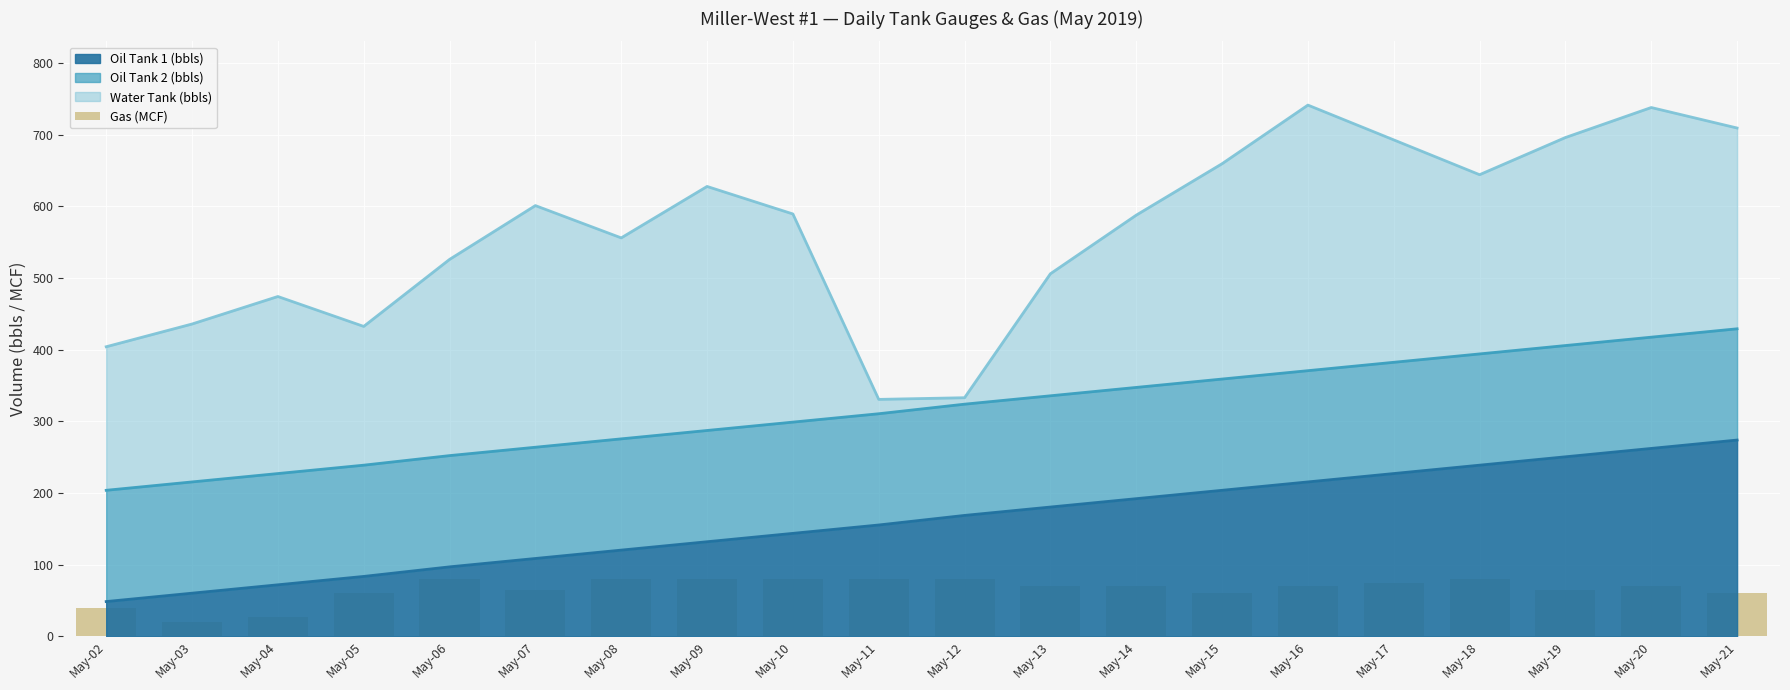

Reading right to left, extract all data points from this chart.

May-21=60	May-20=70	May-19=65	May-18=80	May-17=75	May-16=70	May-15=60	May-14=70	May-13=70	May-12=80	May-11=80	May-10=80	May-09=80	May-08=80	May-07=65	May-06=80	May-05=60	May-04=27	May-03=20	May-02=40